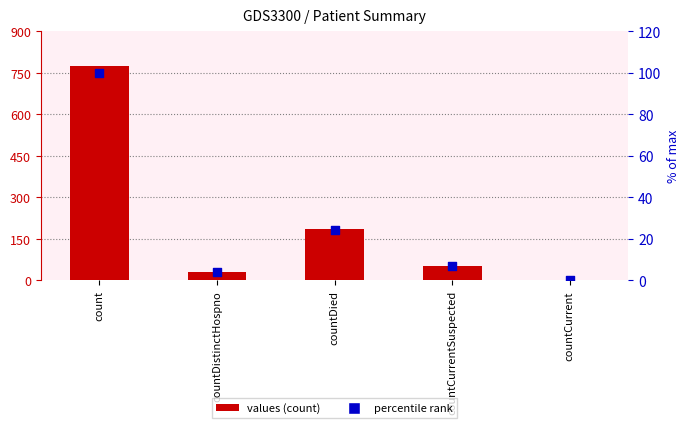

Which series contains the highest Y value?

values